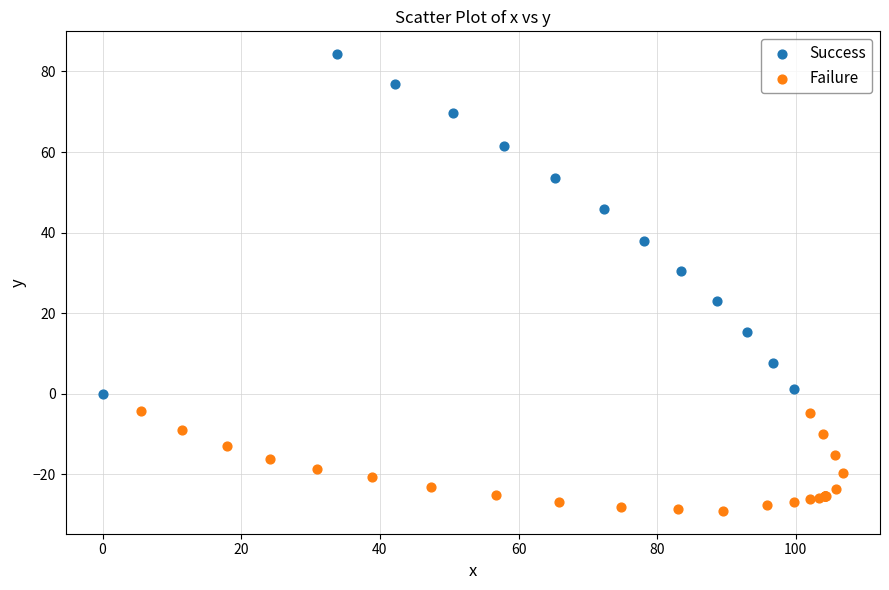

Which series has the largest Y range (max minus min)?

Success